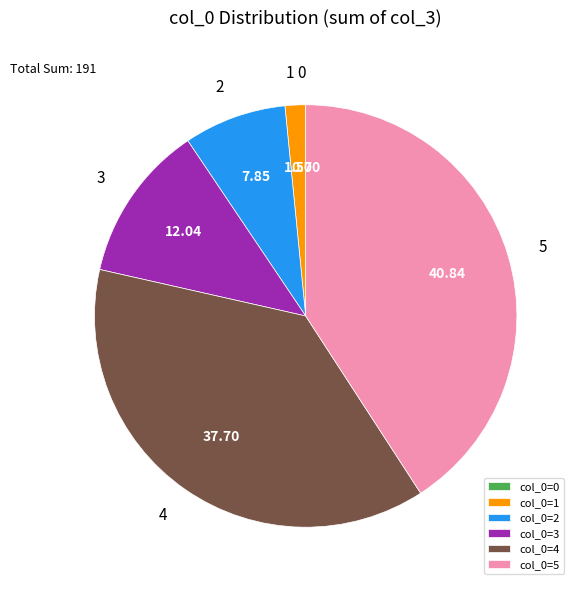

Is there a majority slice in this chart?

No